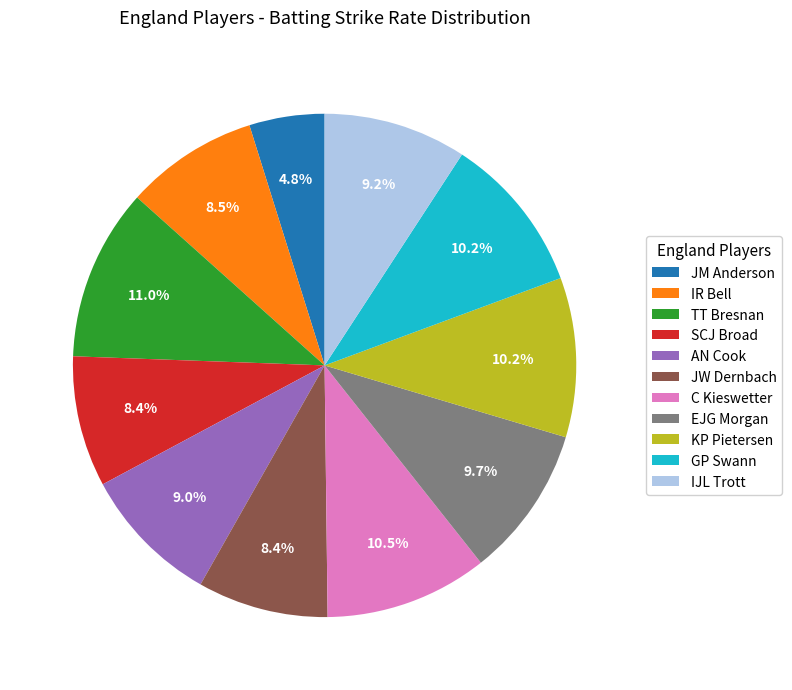

What percentage is the JW Dernbach slice, to the nearest percent?

8%